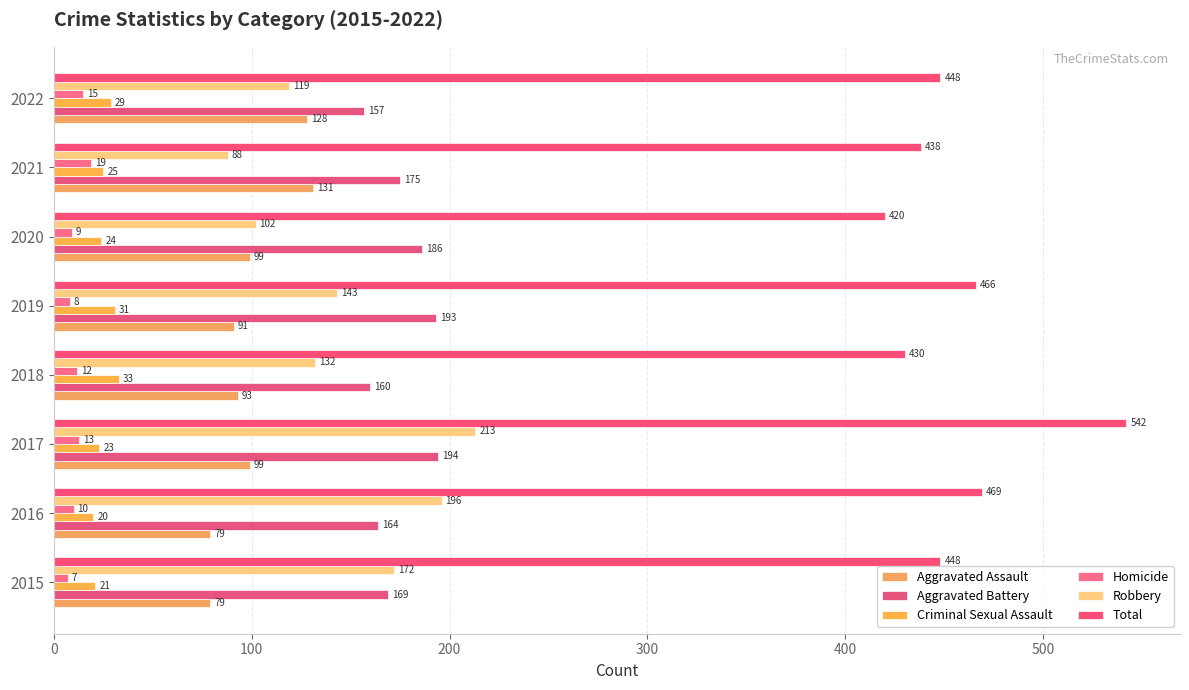

List the labels in order of Robbery value, smallest first.

2021, 2020, 2022, 2018, 2019, 2015, 2016, 2017